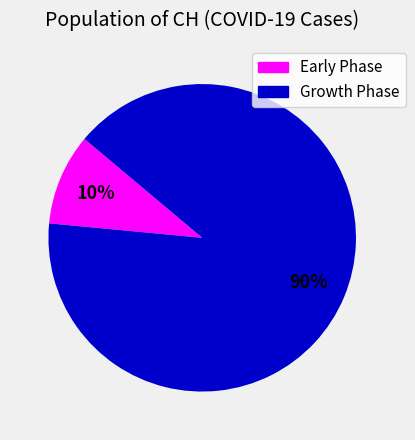

Which has a higher value, Growth Phase or Early Phase?

Growth Phase